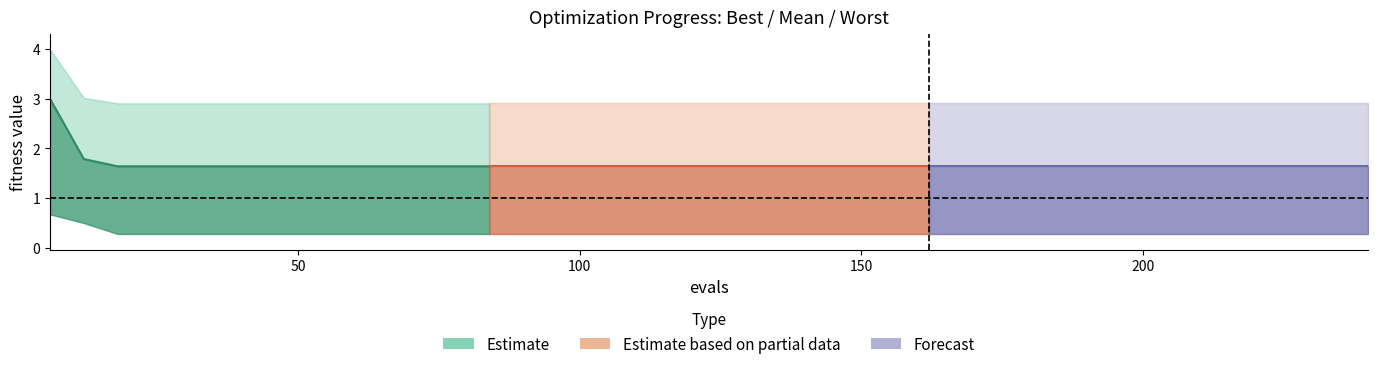

Does the chart have visible grid lines?

No